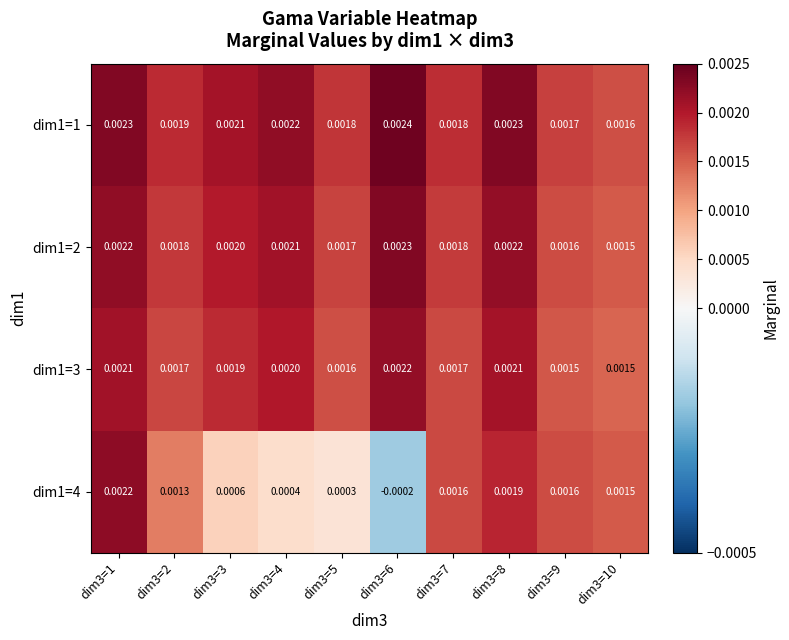

Which label corresponds to the largest value in the chart?

dim3=6